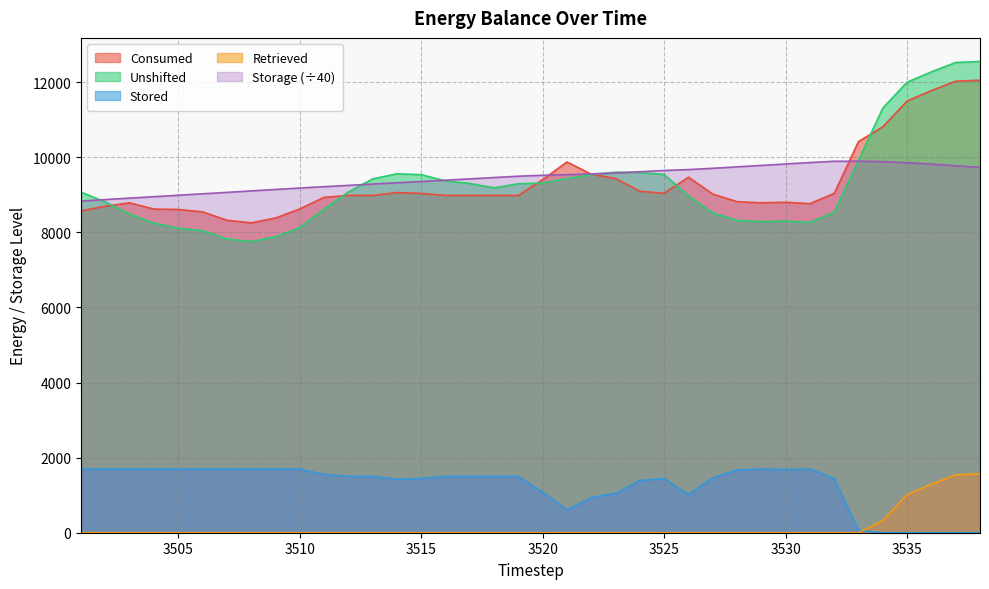

The value of Retrieved at 3504 is -634.7. True or false?

False